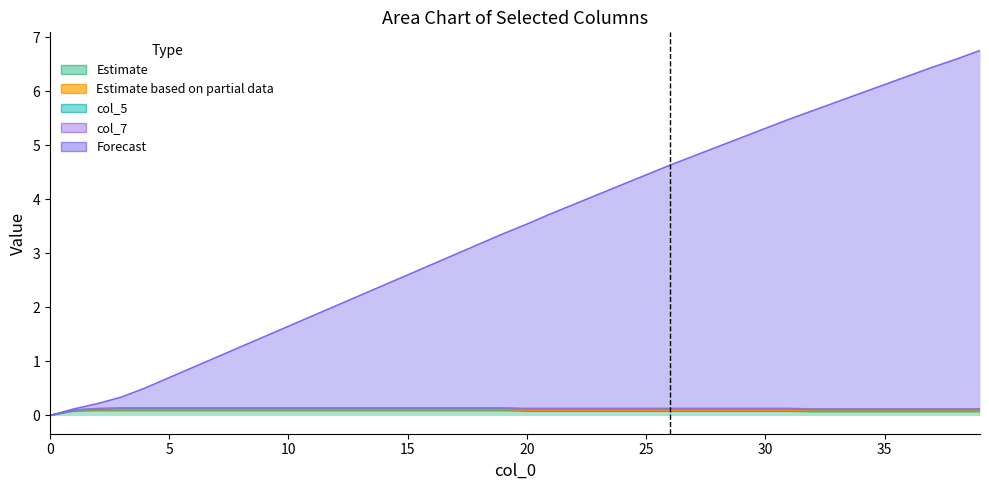

Does the chart have visible grid lines?

No